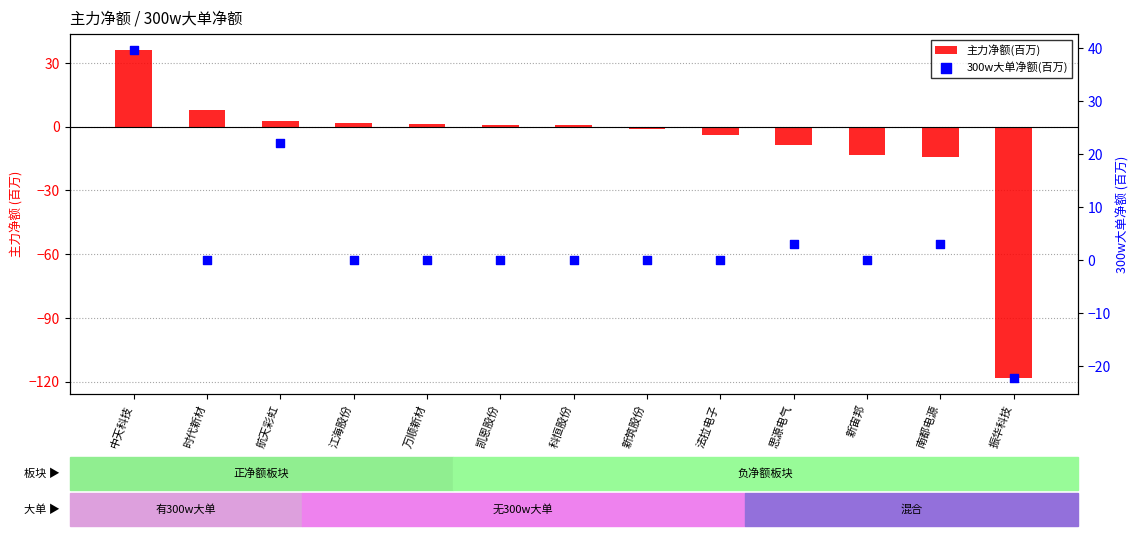

Which series has the largest total across all categories?

300w大单净额(百万)